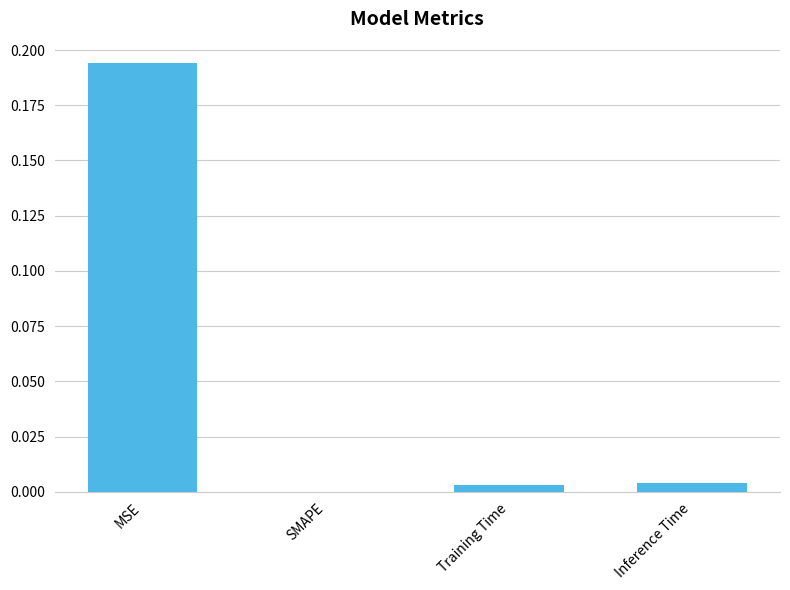

Is it true that the value at SMAPE is -0.1?

False